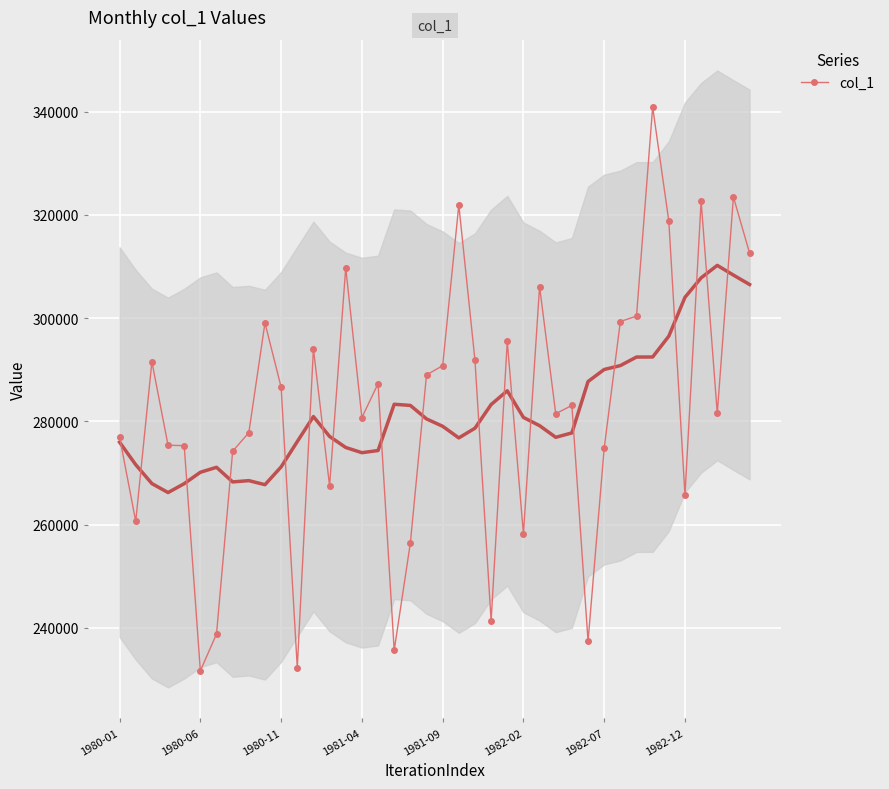

What is the sum of all values?

11288732